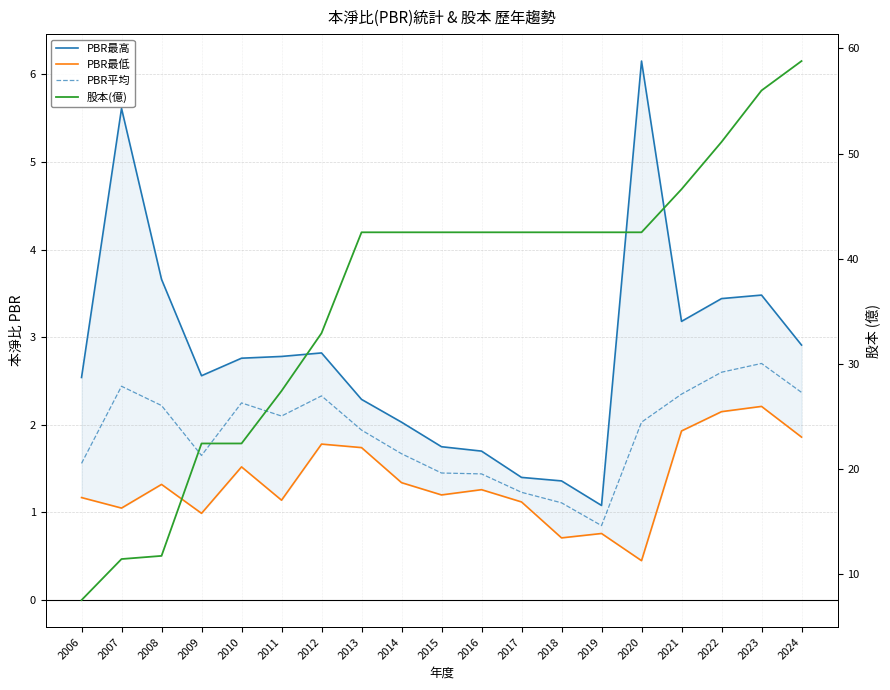

Is it true that 股本(億) equals 71.1 at 2015?

False